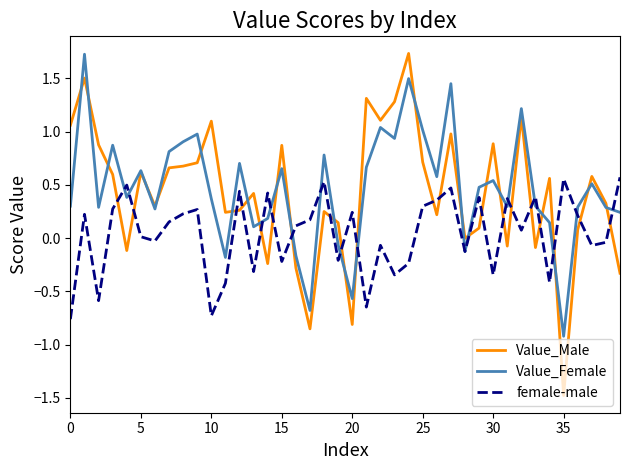

Which series has the widest spread of values?

Value_Male